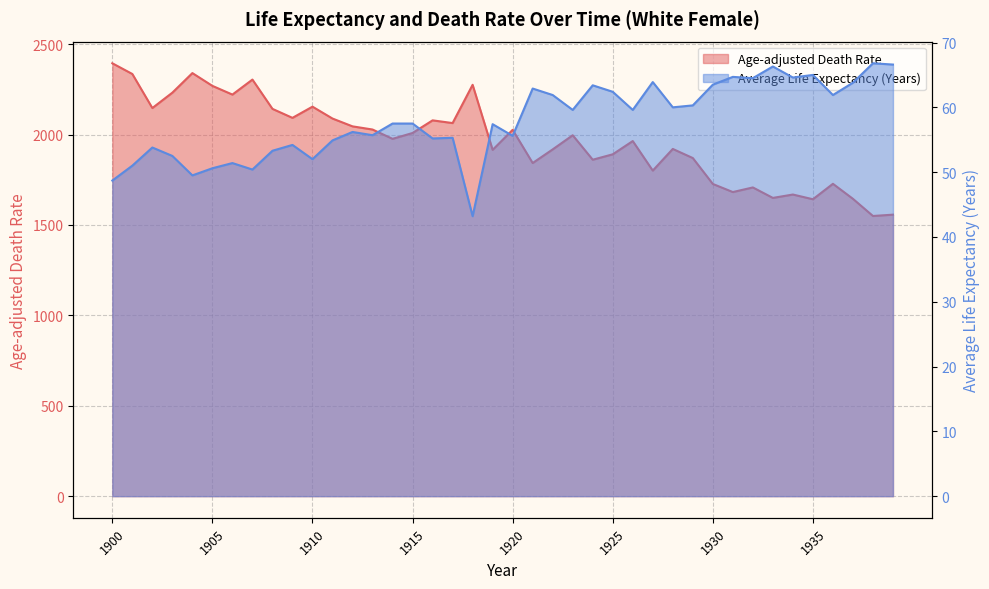

What is the highest value of the Average Life Expectancy (Years) series?

66.8